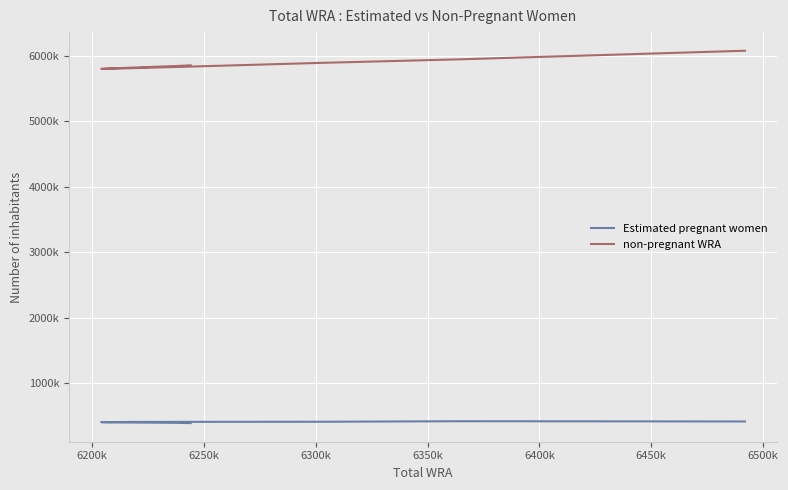

Which series has the widest spread of values?

non-pregnant WRA